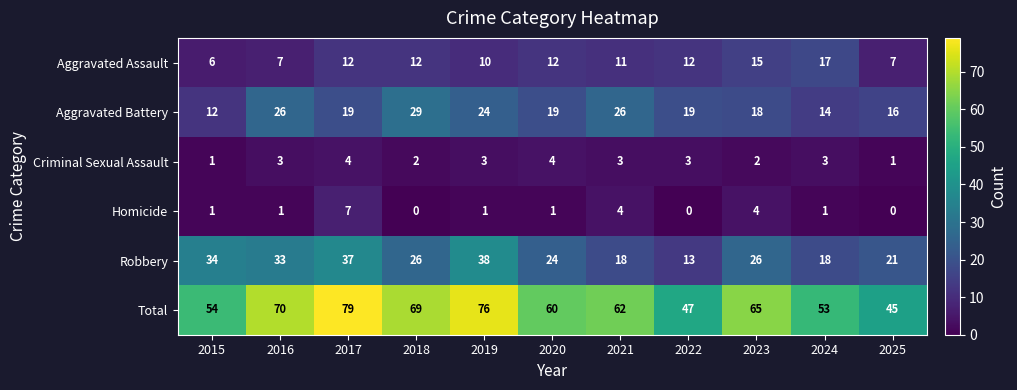

The value of Aggravated Battery at 2017 is 19. True or false?

True